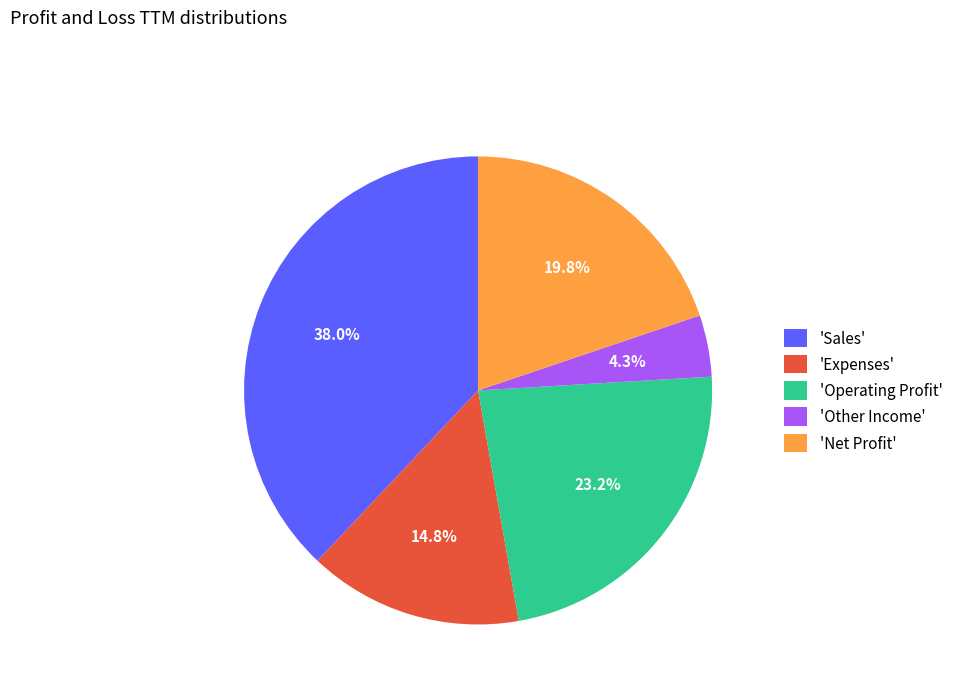

Rank the categories by value from lowest to highest.

'Other Income', 'Expenses', 'Net Profit', 'Operating Profit', 'Sales'